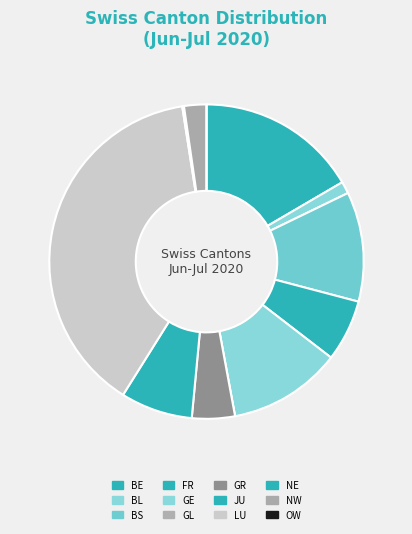

Does any single category account for the majority?

No